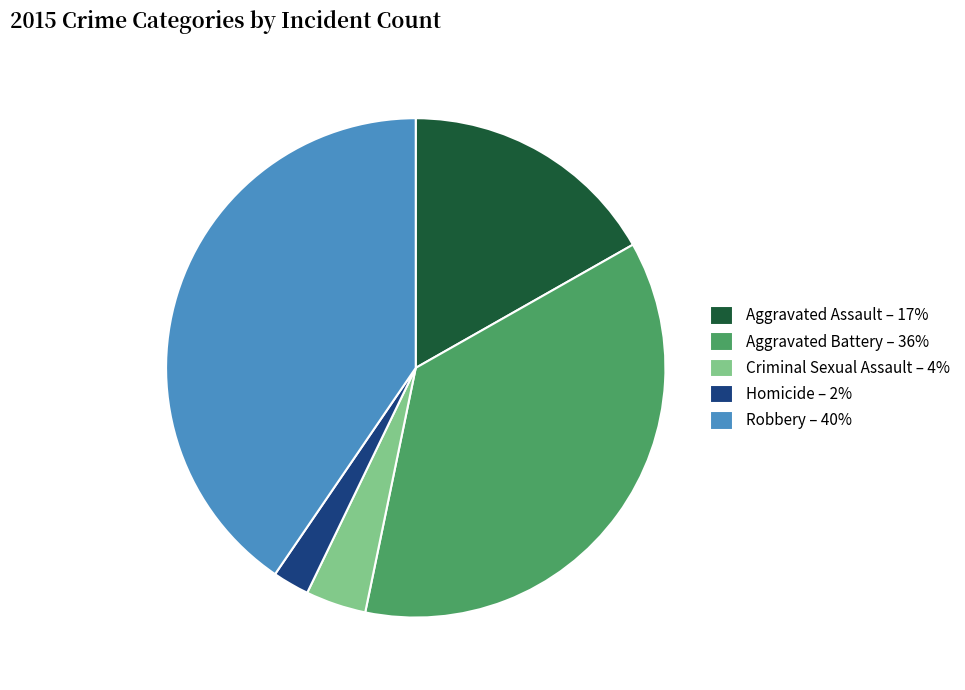

Which has a higher value, Aggravated Assault or Homicide?

Aggravated Assault